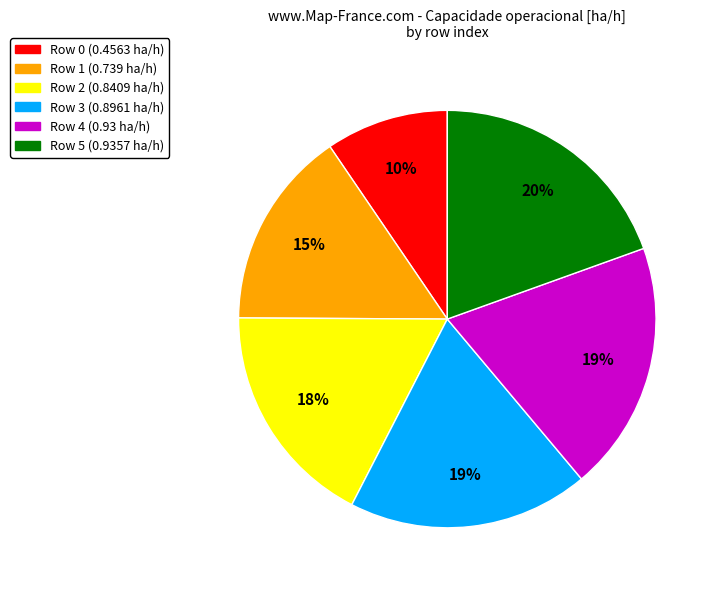

Is there any slice that represents more than half of the pie?

No